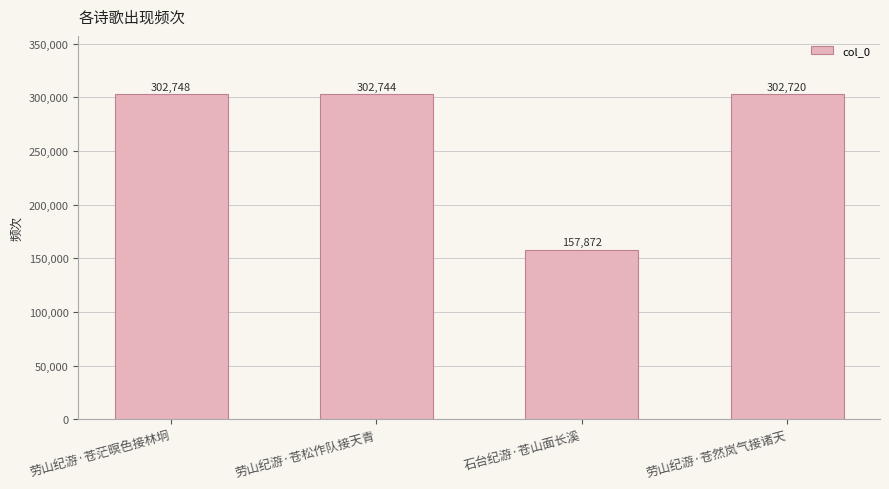

What is the value of the 4th bar from the left?

302720